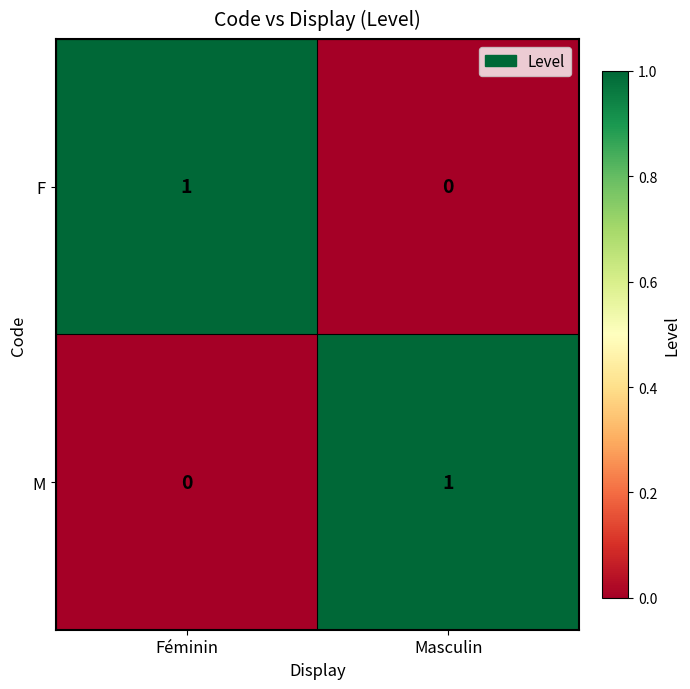

Where is M nearest to the value 0?

Féminin